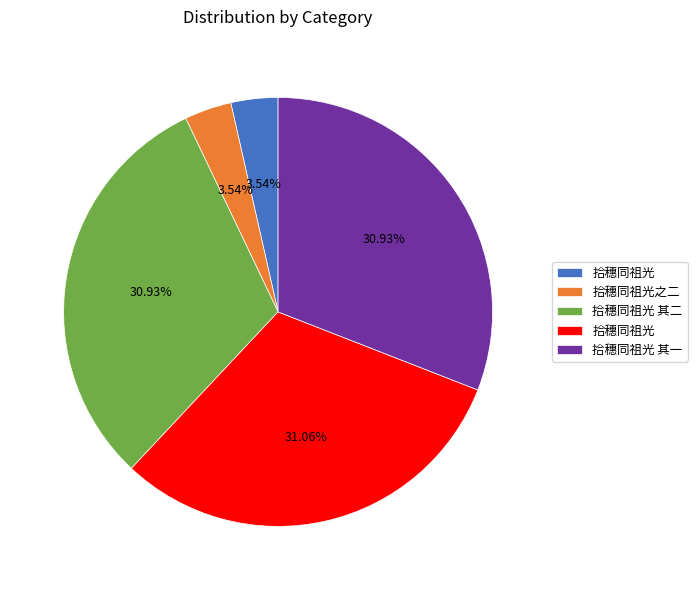

How many slices are in this pie chart?

5